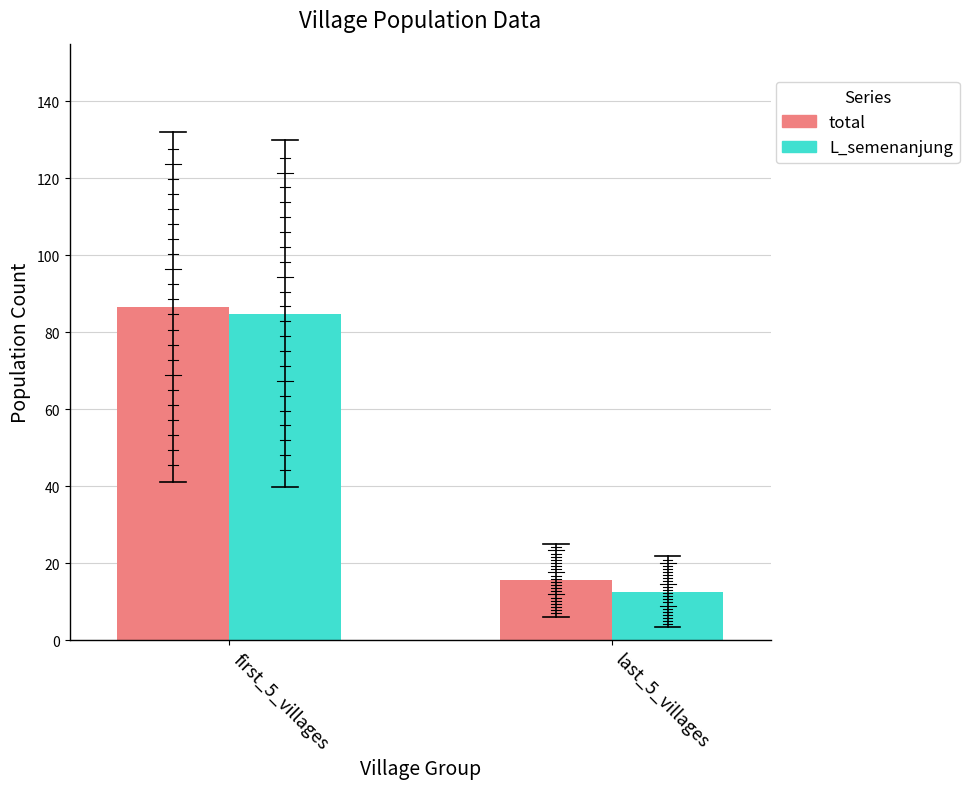

What is the average value of the total series?

51